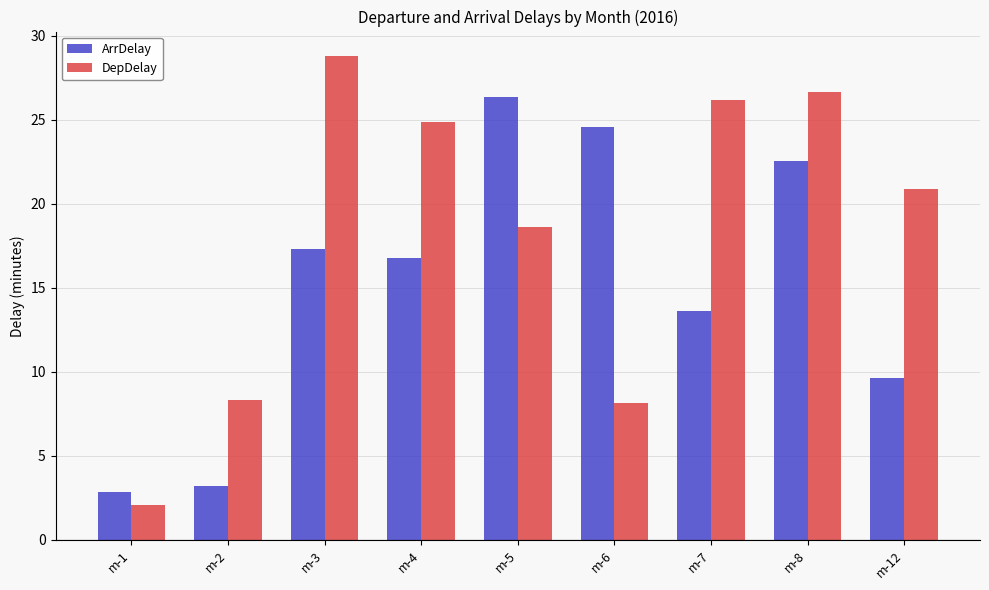

How many data points in DepDelay are less than 20?

4